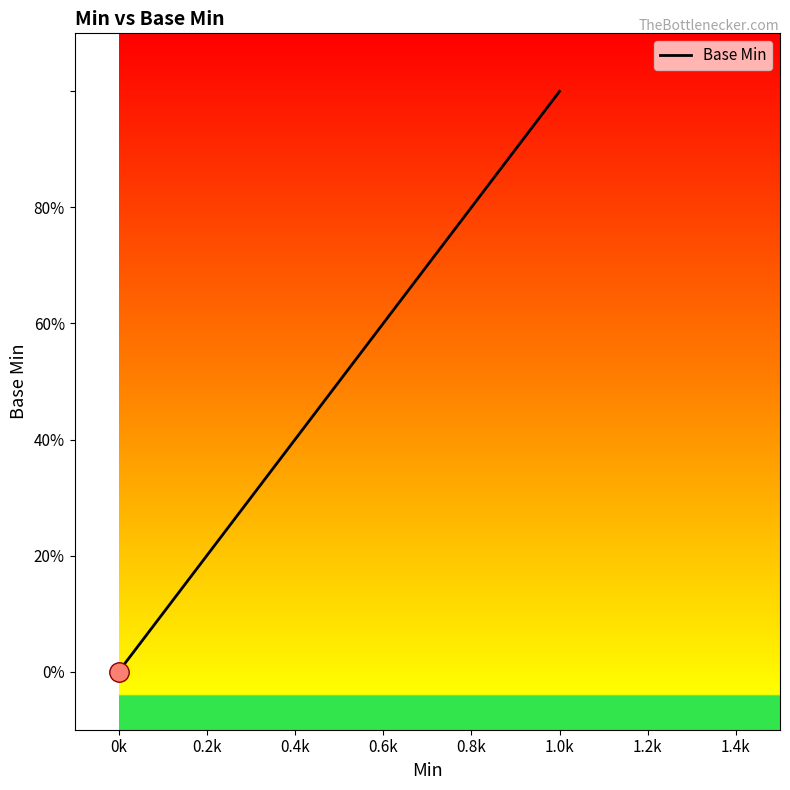

How many positive values are there?

1